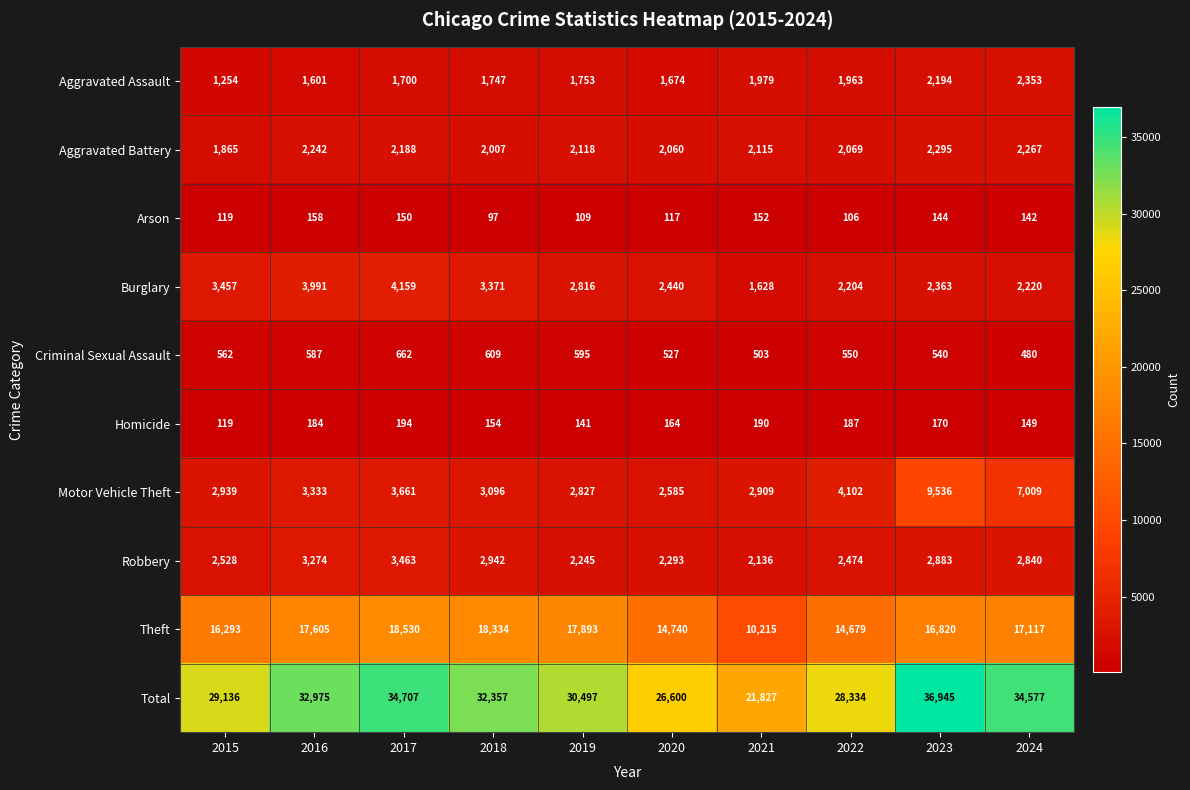

At which category does the chart reach its peak across all series?

2023